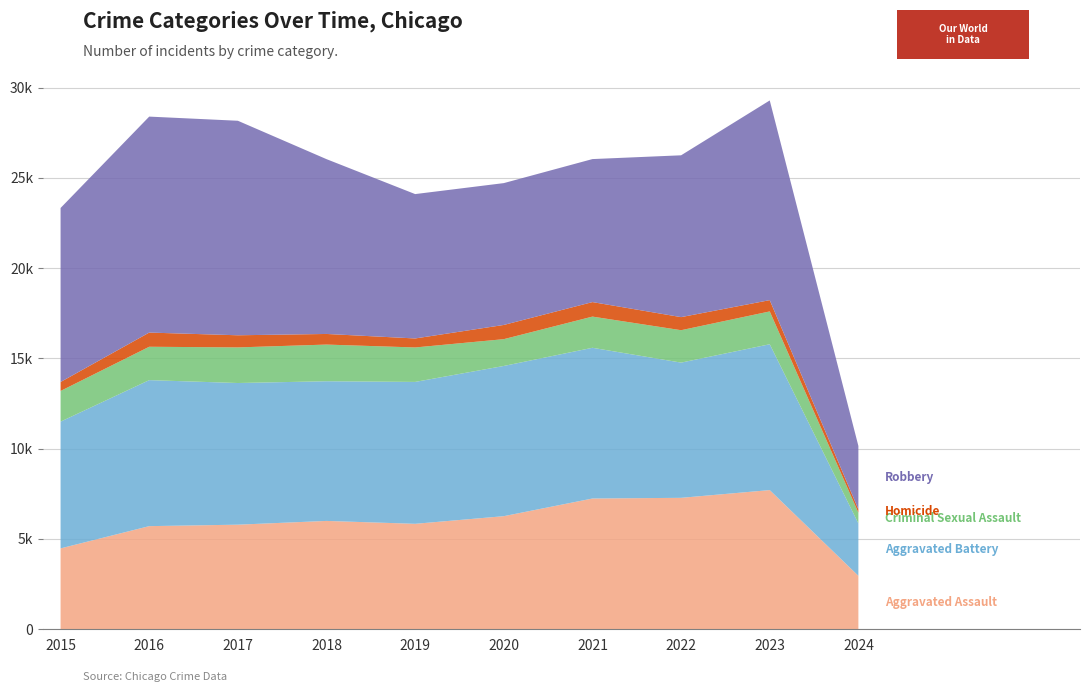

Reading left to right, transcribe all the data shown in this chart.

Aggravated Assault: 2015=4480	2016=5712	2017=5793	2018=6001	2019=5841	2020=6264	2021=7242	2022=7280	2023=7708	2024=2961
Aggravated Battery: 2015=7019	2016=8086	2017=7845	2018=7735	2019=7858	2020=8319	2021=8347	2022=7488	2023=8077	2024=2901
Criminal Sexual Assault: 2015=1699	2016=1848	2017=1972	2018=2031	2019=1908	2020=1484	2021=1727	2022=1795	2023=1818	2024=594
Homicide: 2015=496	2016=786	2017=672	2018=588	2019=499	2020=787	2021=804	2022=724	2023=625	2024=188
Robbery: 2015=9638	2016=11960	2017=11880	2018=9681	2019=7995	2020=7855	2021=7920	2022=8962	2023=11059	2024=3507